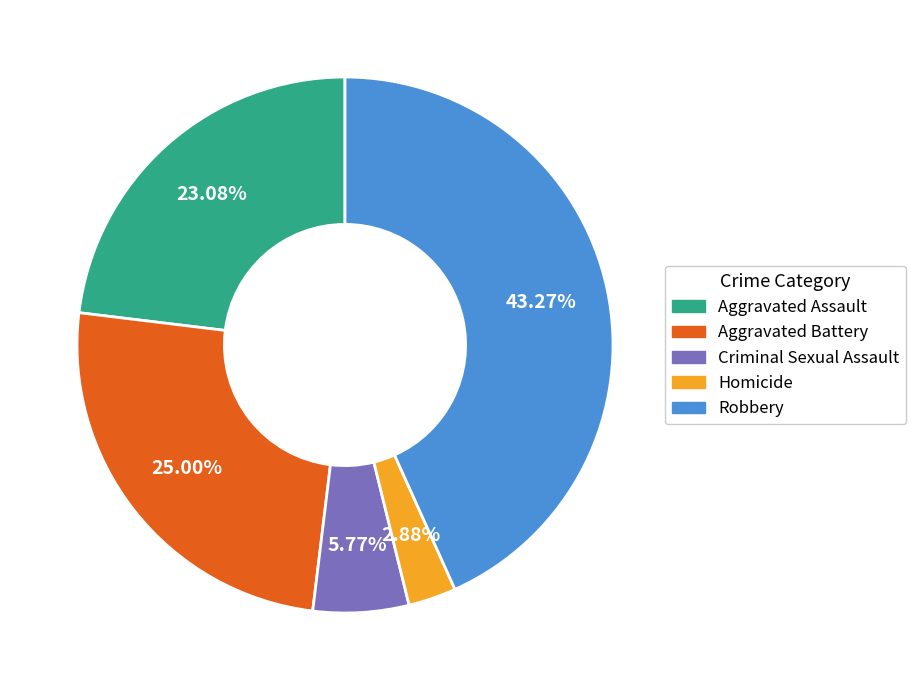

How many segments does this pie chart have?

5